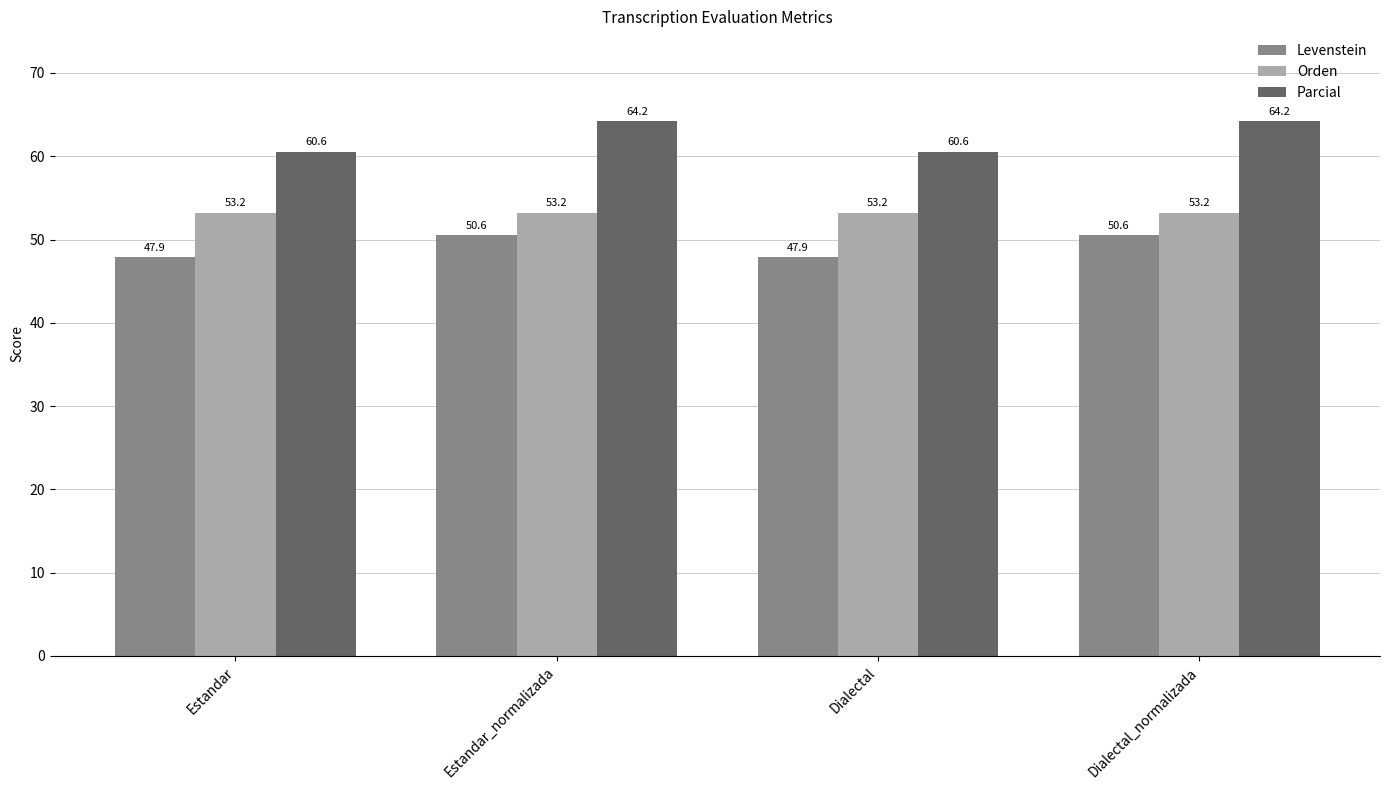

What value does the Orden series have at Dialectal?

53.2